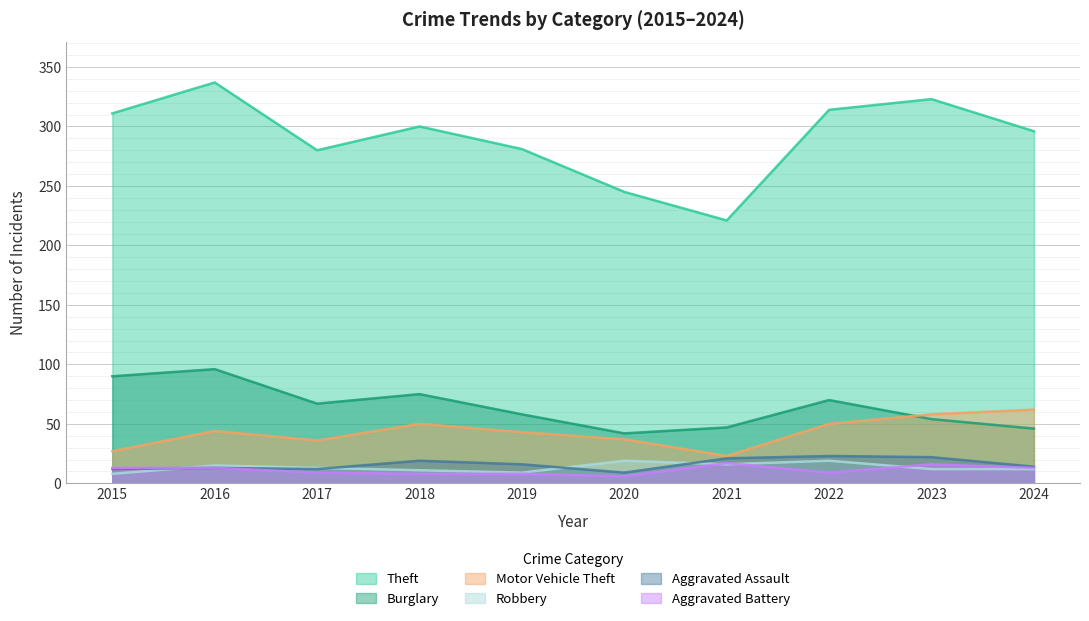

What is the sum of the Aggravated Assault values at 2015 and 2022?

35